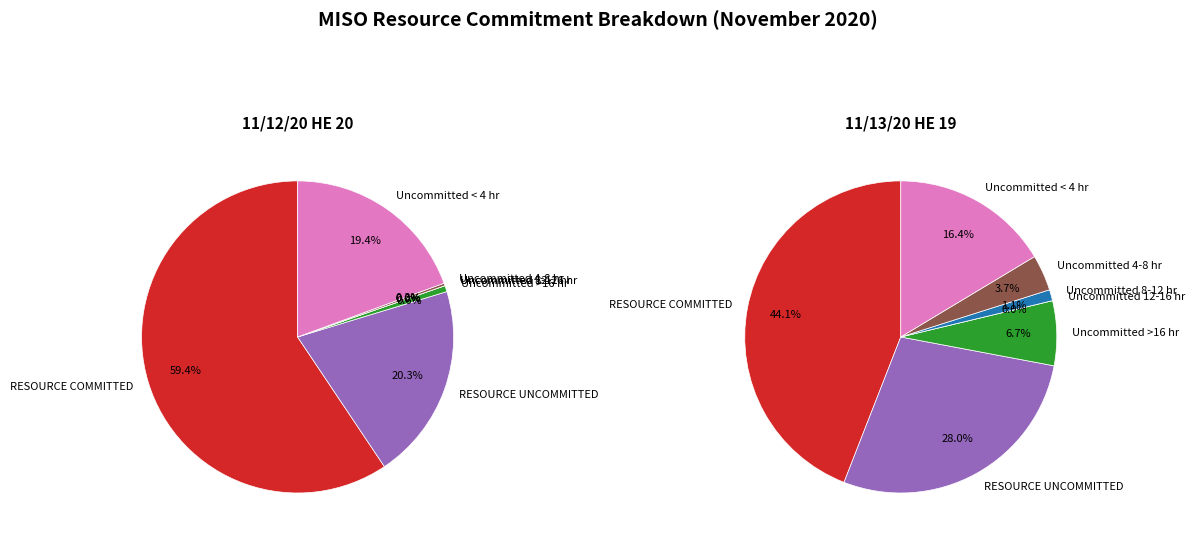

Is it true that RESOURCE UNCOMMITTED is 20% of the pie?

True